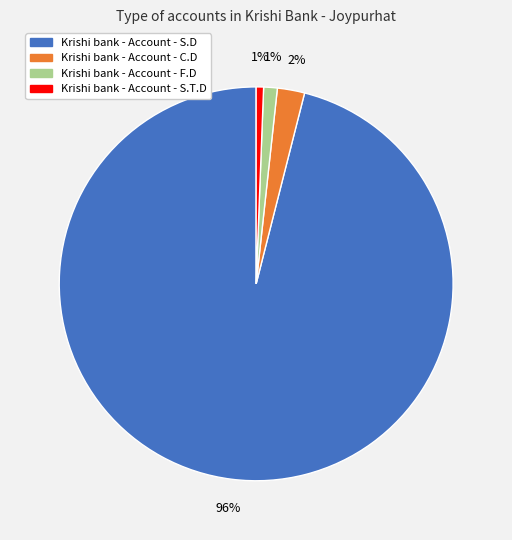

Is there a majority slice in this chart?

Yes